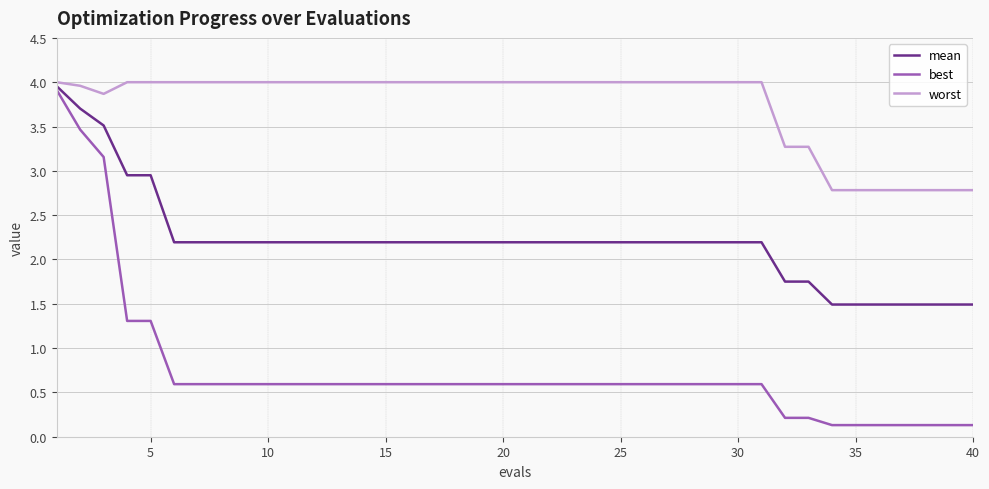

What is the lowest value of the mean series?

1.5